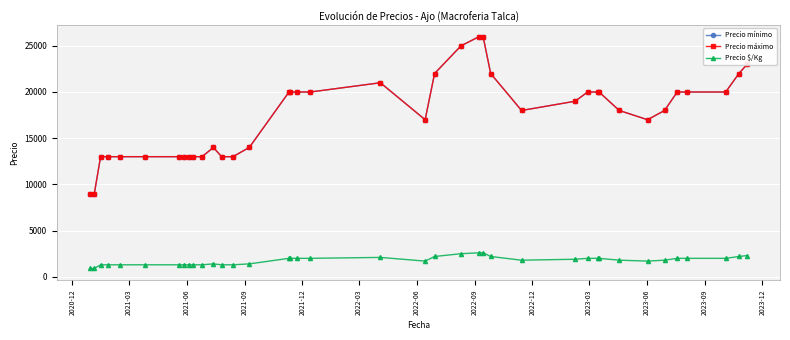

True or false: Precio máximo and Precio mínimo intersect in this chart.

False